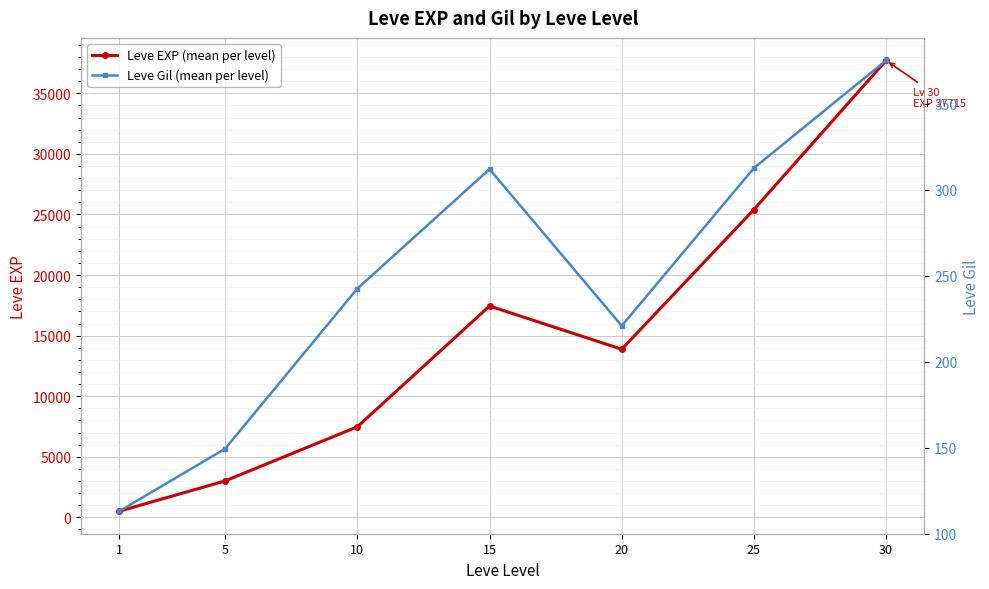

What is the difference between the maximum and second lowest values in the Leve EXP (mean per level) series?

34706.7